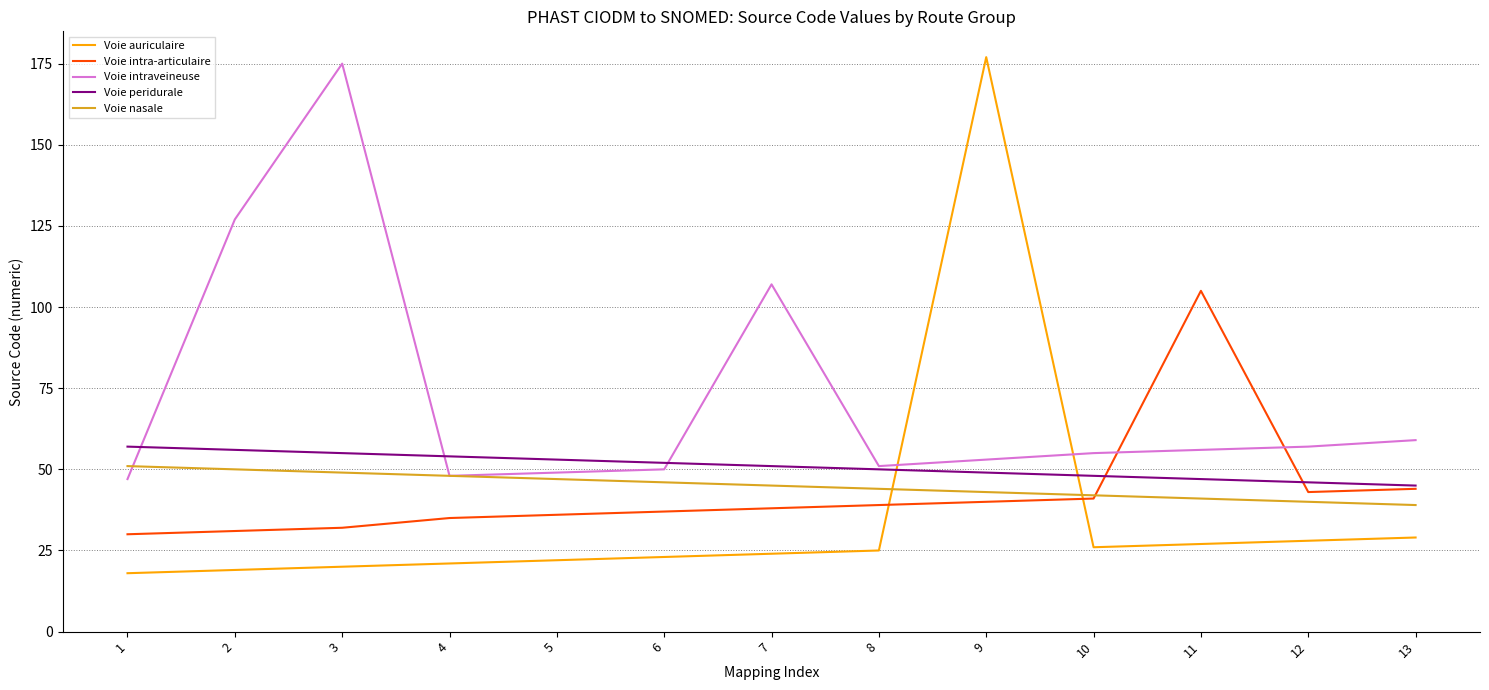

Which series has the largest total across all categories?

Voie intraveineuse